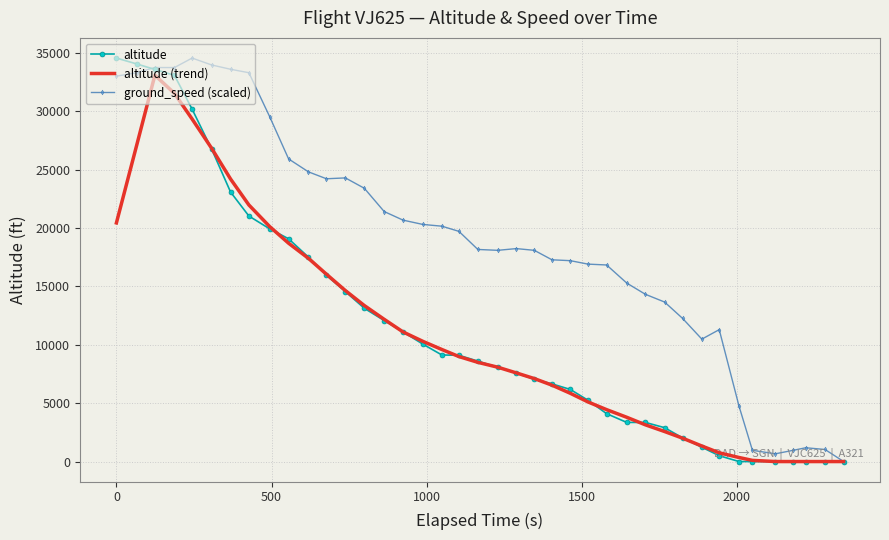

What is the greatest value displayed?

34550.0